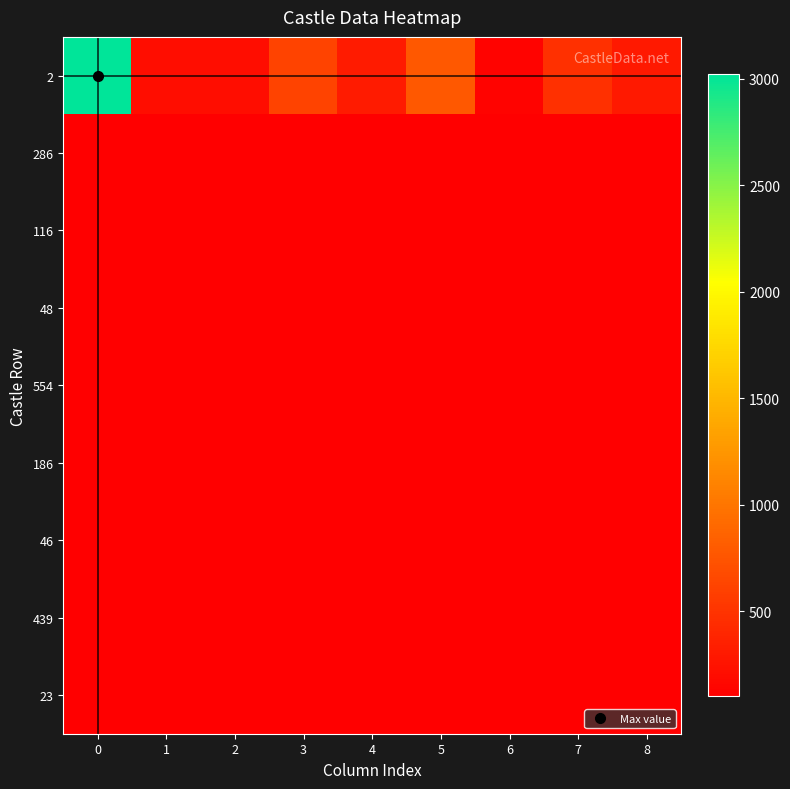

Which series changed the most between 1 and 8?

2